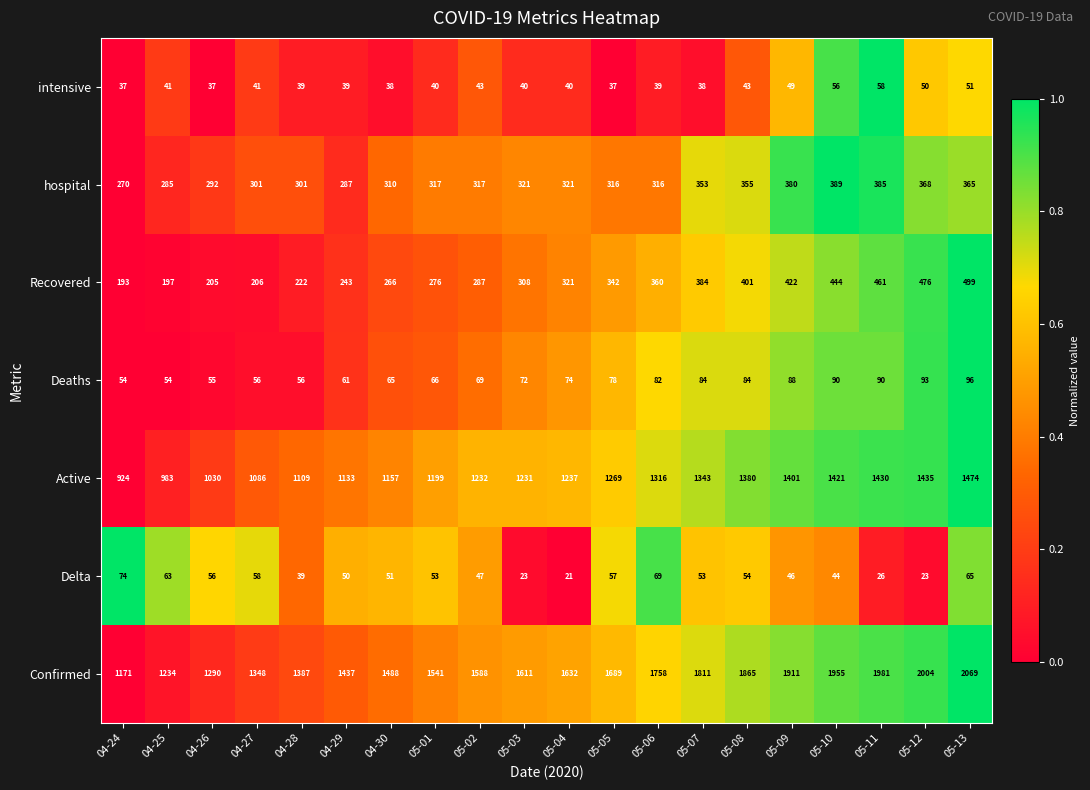

True or false: Deaths has a value of 46 at 05-06.

False